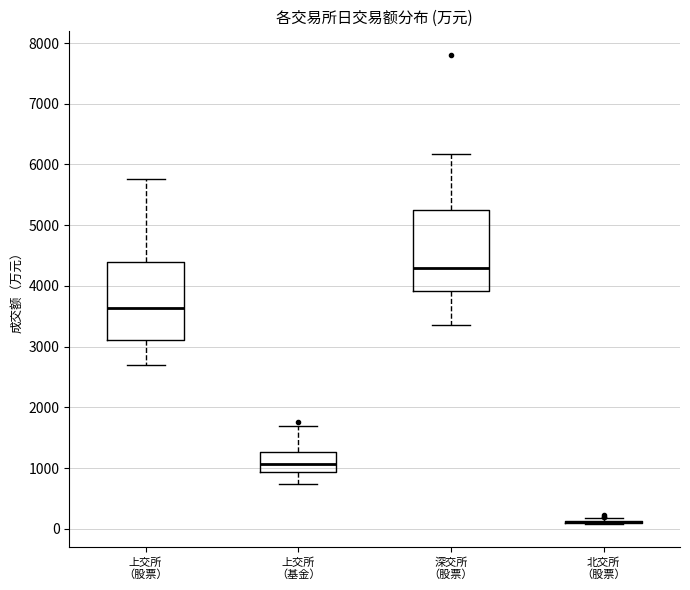

Reading left to right, transcribe this box plot: for each box, give where its median line is, the range the box spans, and where its two whiskers end, as read against the y-axis. The values are not printed on the chart, so give them approximately, as read against the axis.

上交所 （股票）: median 3600, box 3100 to 4400, whiskers 2700 to 5800
上交所 （基金）: median 1100, box 900 to 1300, whiskers 700 to 1700
深交所 （股票）: median 4300, box 3900 to 5200, whiskers 3300 to 6200
北交所 （股票）: box collapsed to a line at 100, whiskers 100 to 200